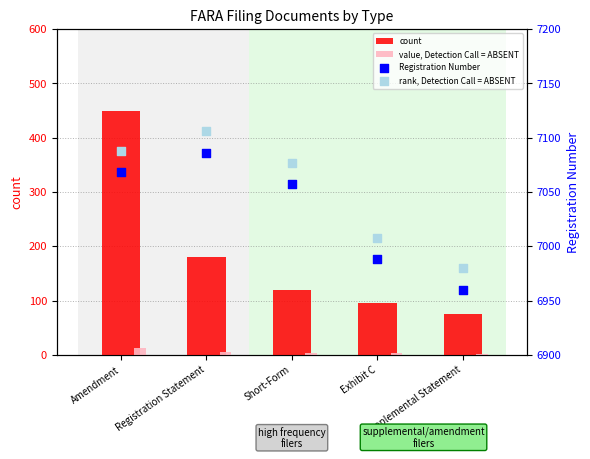

Which series has the largest total across all categories?

rank, Detection Call = ABSENT